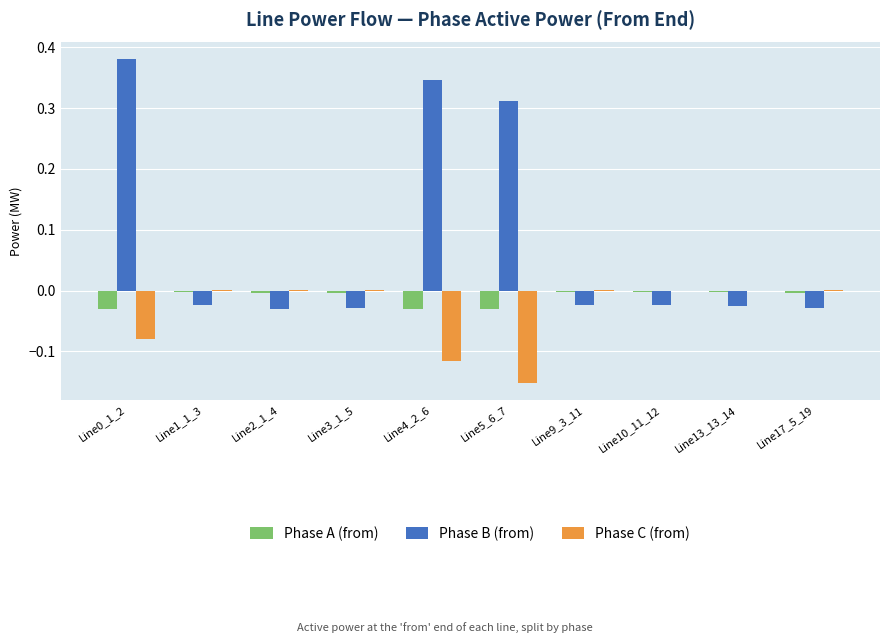

What is the sum of all Phase C (from) values?

-0.3